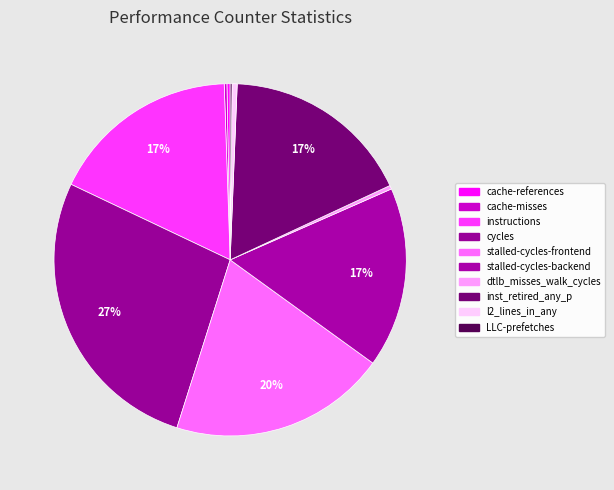

Rank the categories by value from lowest to highest.

LLC-prefetches, cache-misses, cache-references, dtlb_misses_walk_cycles, l2_lines_in_any, stalled-cycles-backend, instructions, inst_retired_any_p, stalled-cycles-frontend, cycles